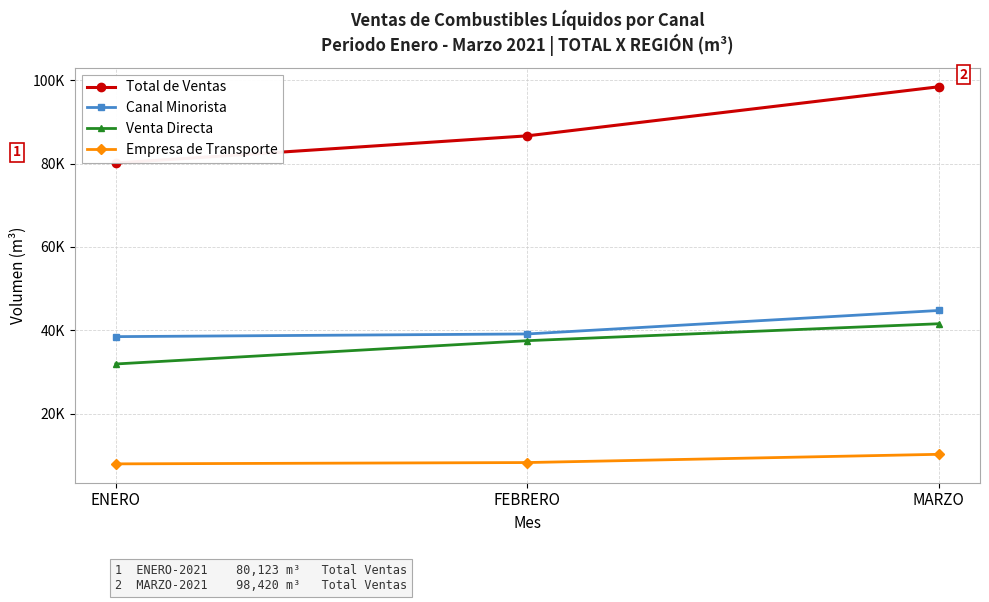

What is the difference between the Canal Minorista values at ENERO and MARZO?

6278.2